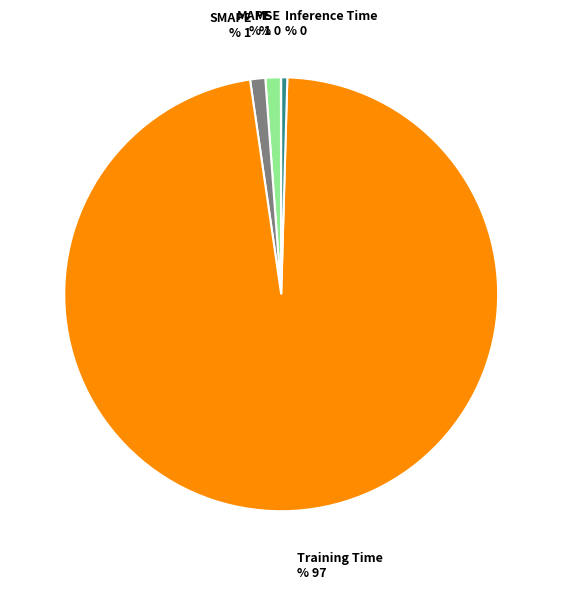

Between Inference Time and Training Time, which is larger?

Training Time